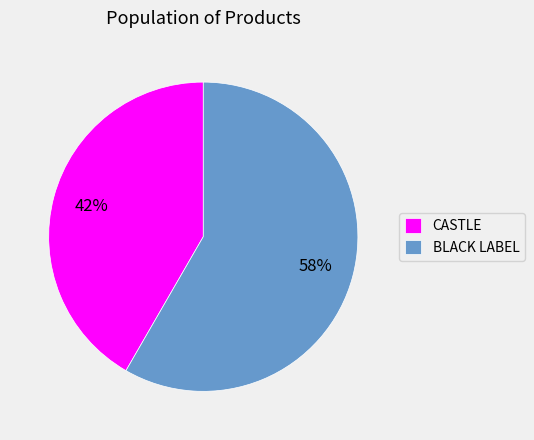

Which slice is the smallest?

CASTLE